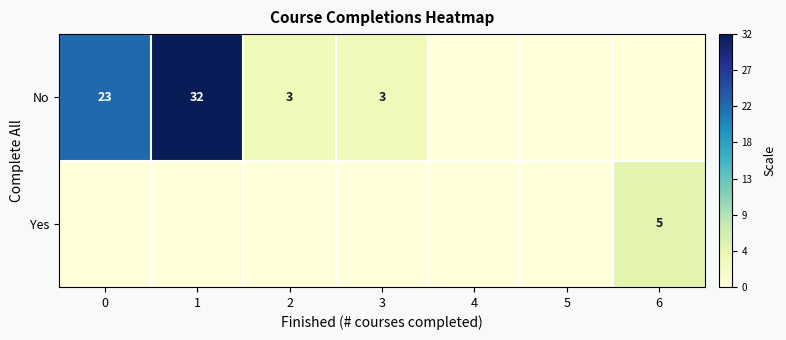

The No series shows 3 at 2. True or false?

True